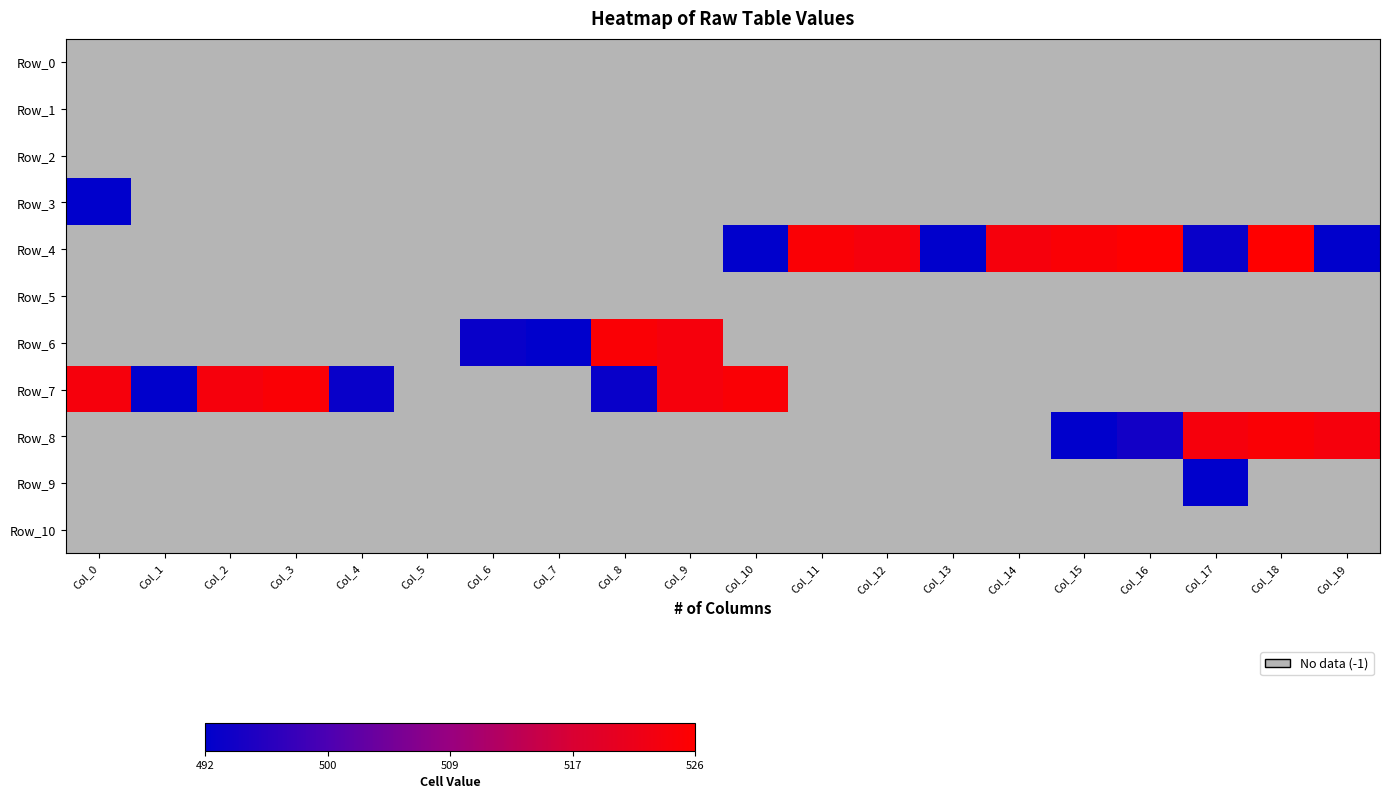

How many negative values does the Row_3 series have?

19